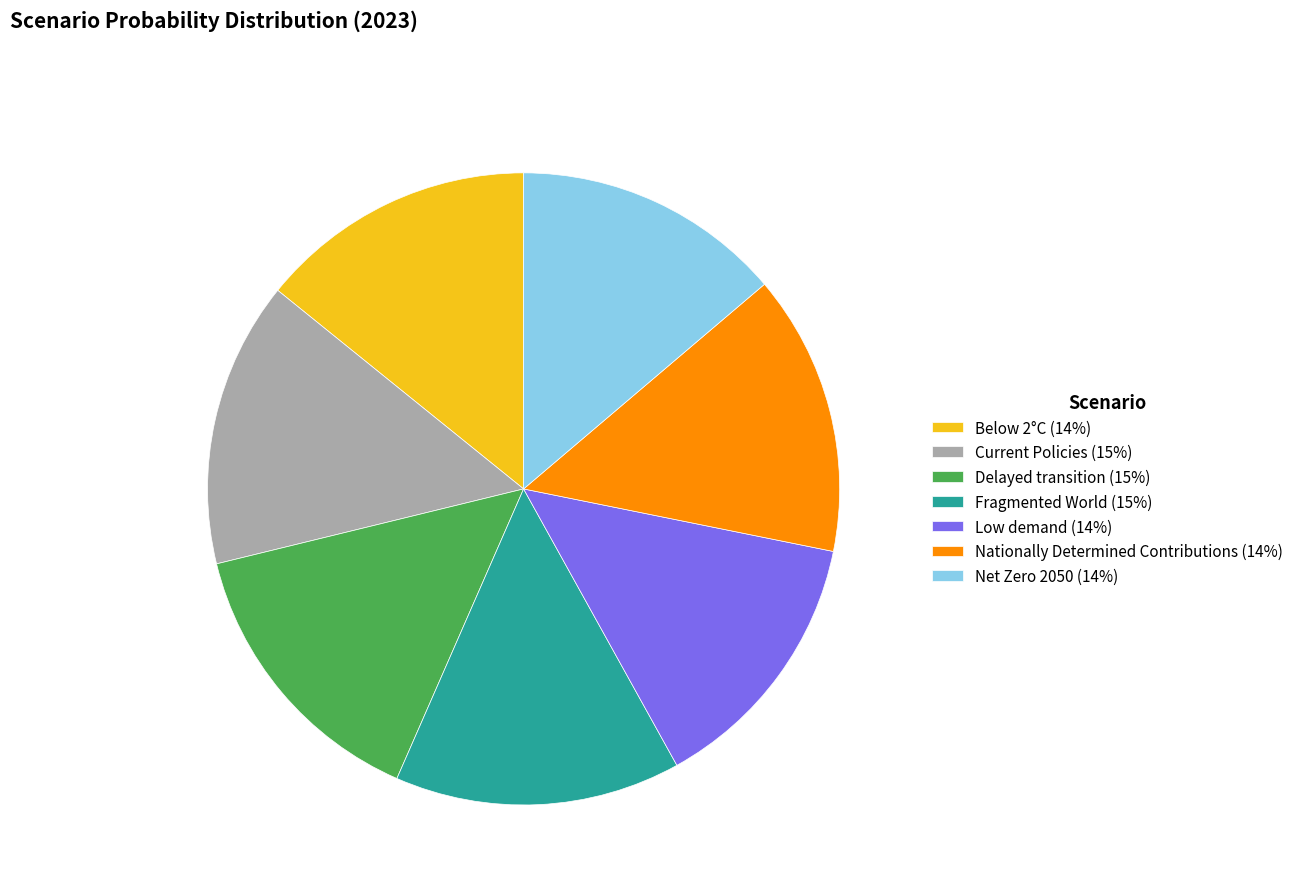

Is the sum of Net Zero 2050 and Below 2°C greater than half?

No